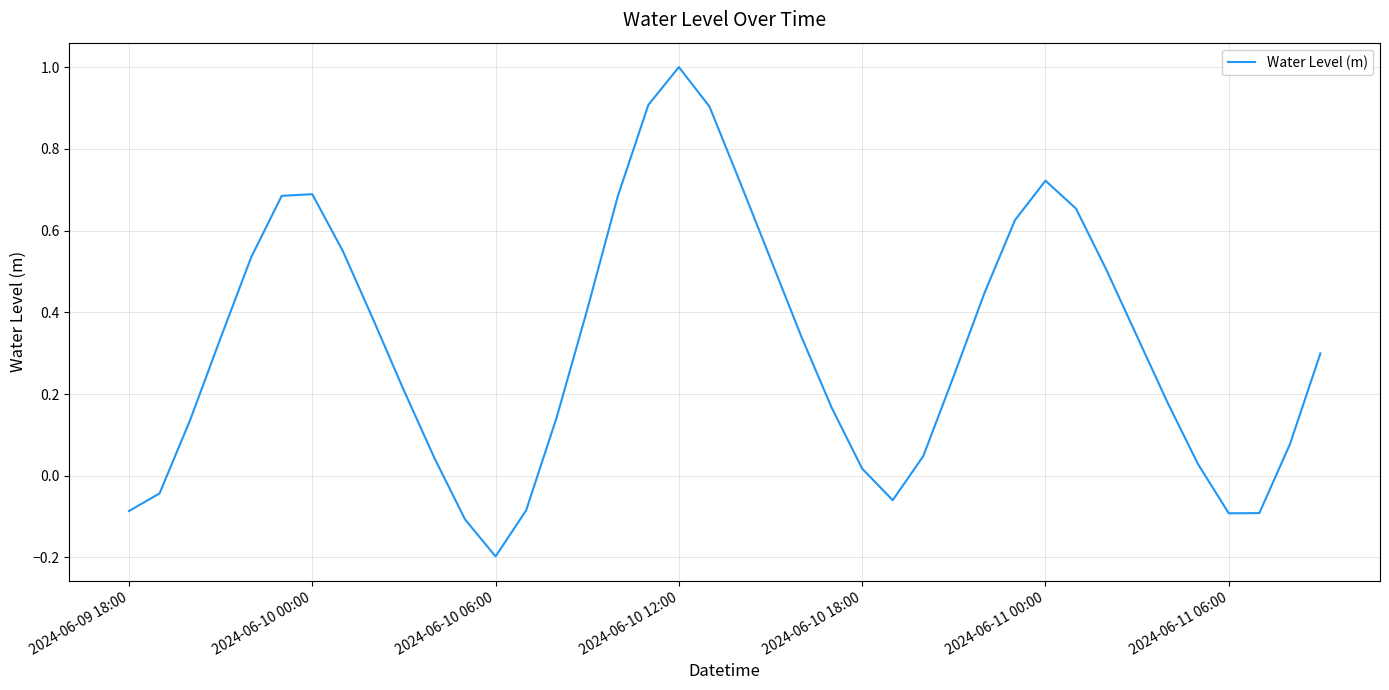

What is the difference between the maximum and minimum values?

1.2